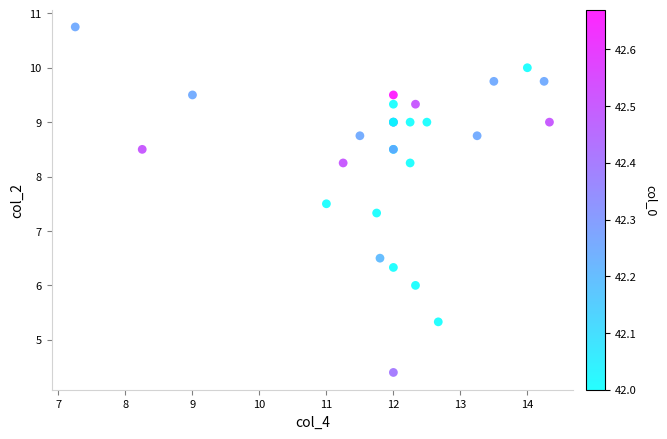

What Y value in the scatter plot is closest to 7?

7.3